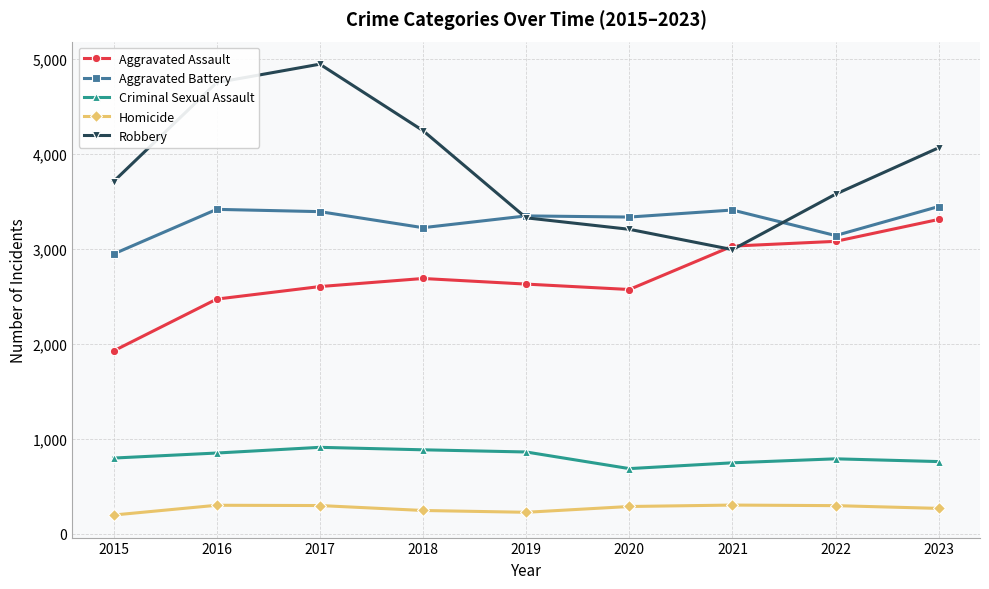

What is the difference between the Aggravated Assault values at 2019 and 2022?

450